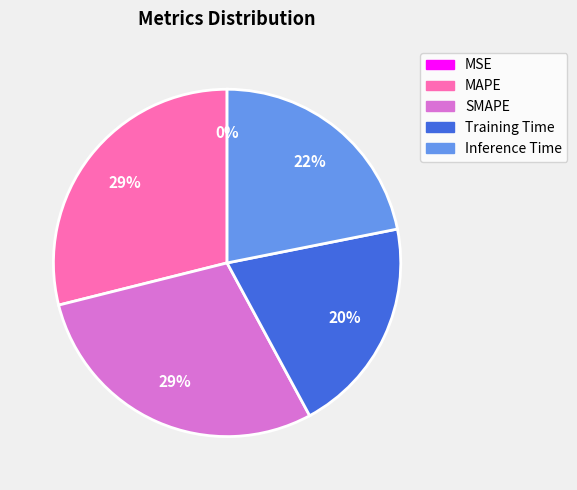

To the nearest percent, what is the difference between the largest and smallest slice percentages?

29%